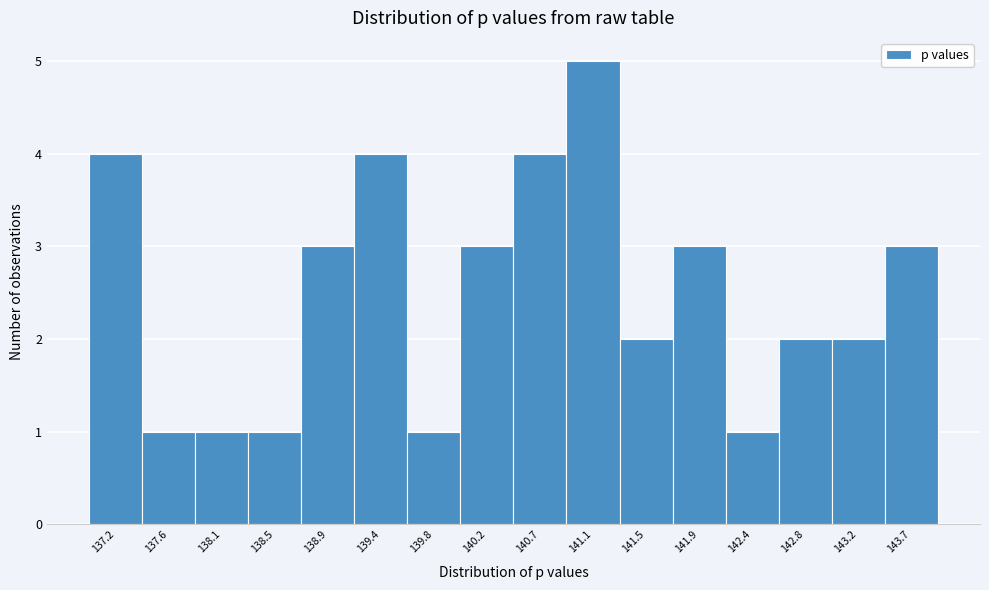

Reading right to left, extract all data points from this chart.

3	2	2	1	3	2	5	4	3	1	4	3	1	1	1	4